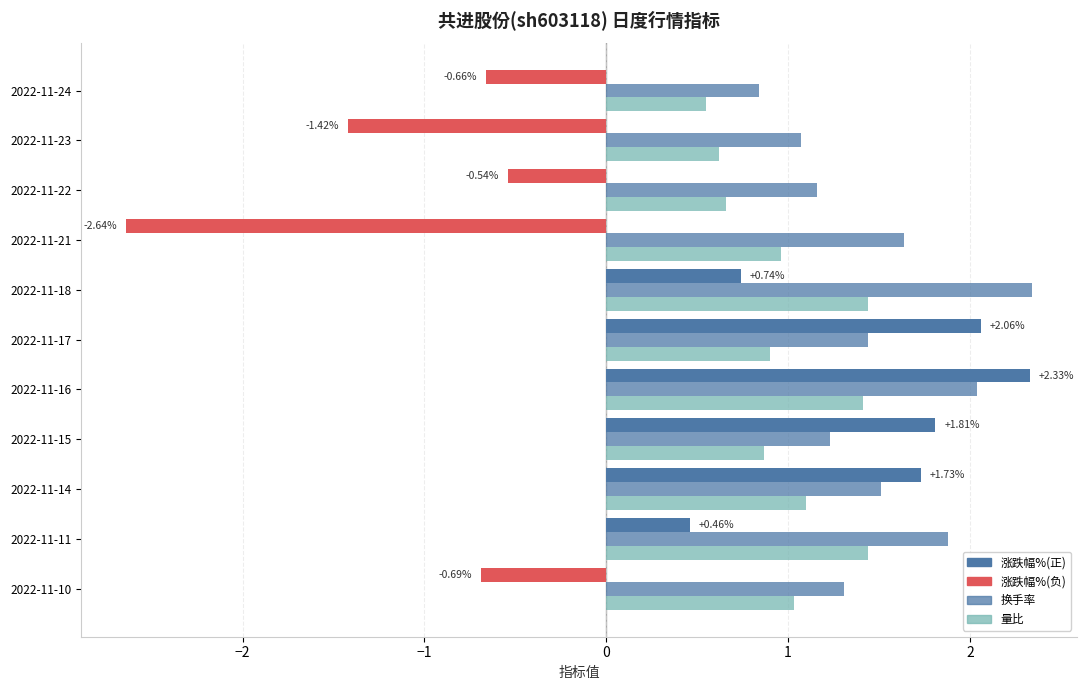

How many data points does each series have?

11